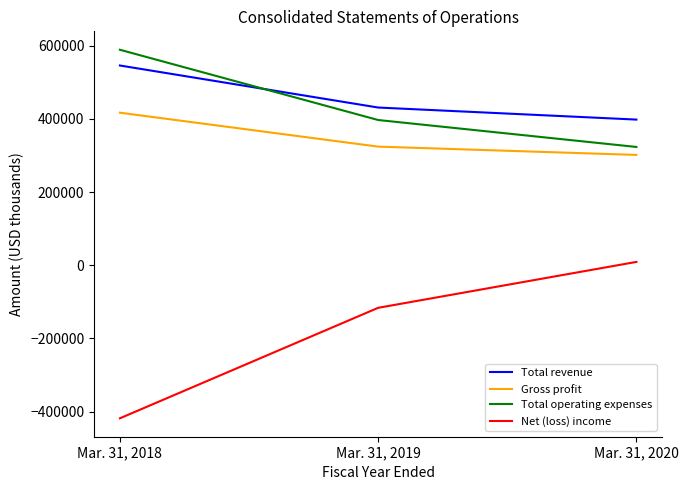

Which label corresponds to the largest value in the chart?

Mar. 31, 2018